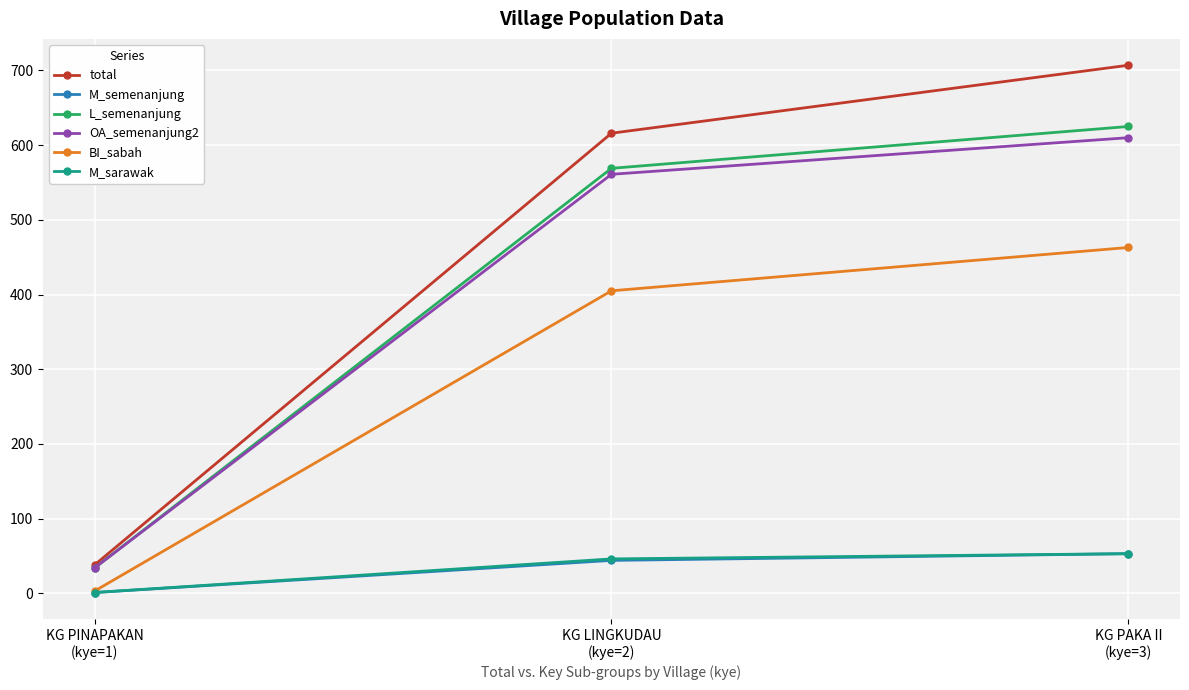

Read the BI_sabah value at KG PAKA II
(kye=3).

463